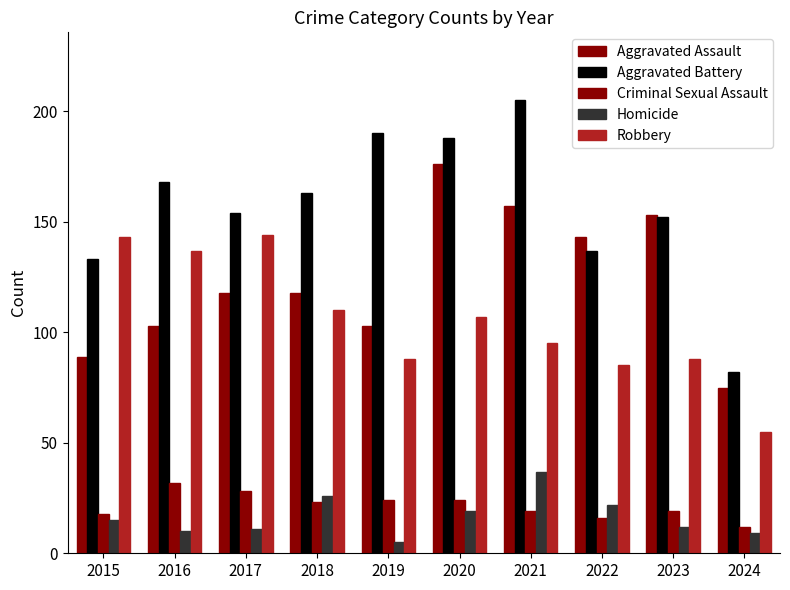

What is the value of the Homicide bar at the 10th from the left?

9